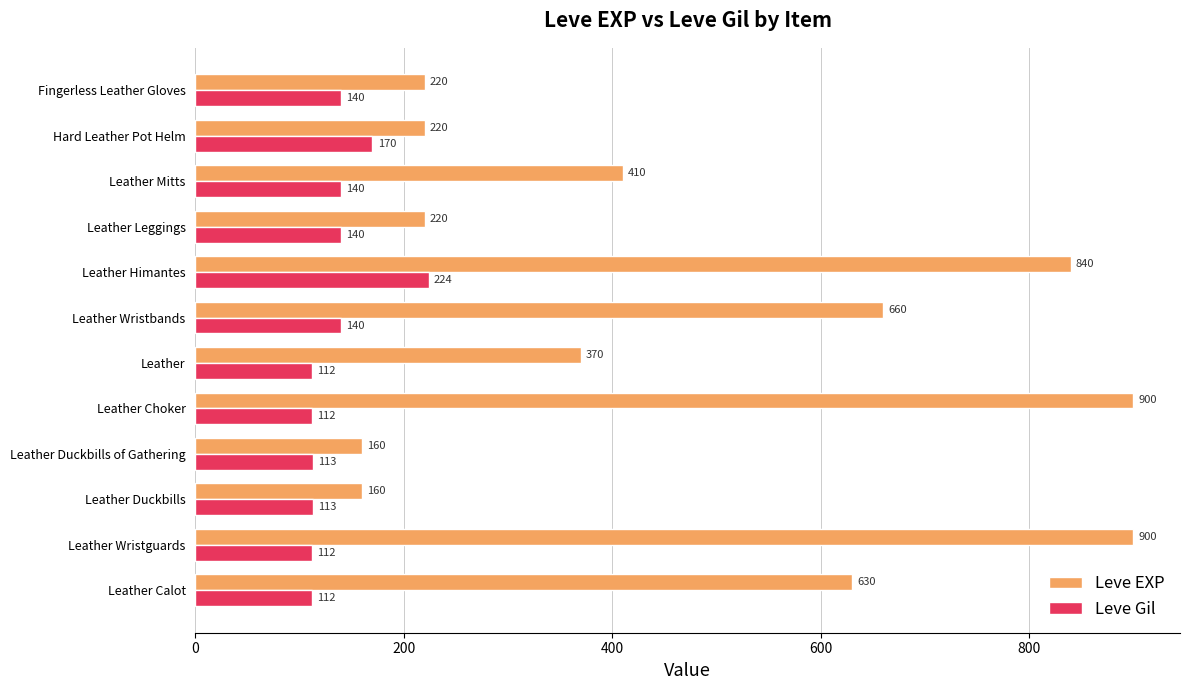

What are all the series names shown in the legend?

Leve EXP, Leve Gil